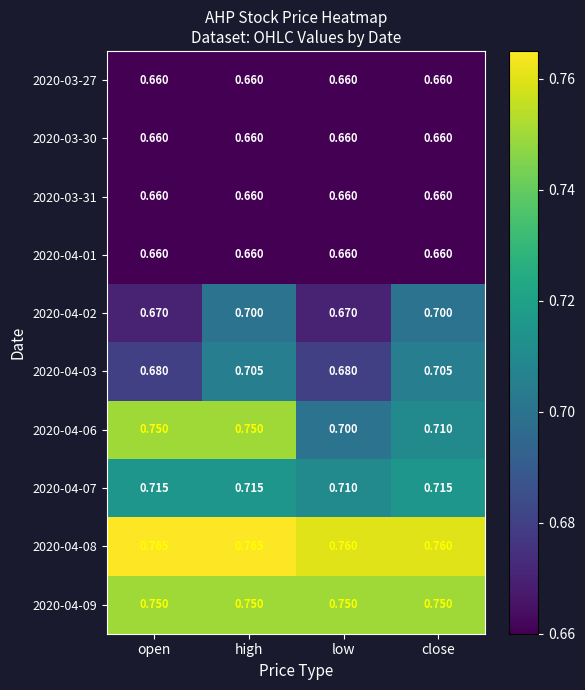

Where is 2020-04-06 nearest to the value 0?

low